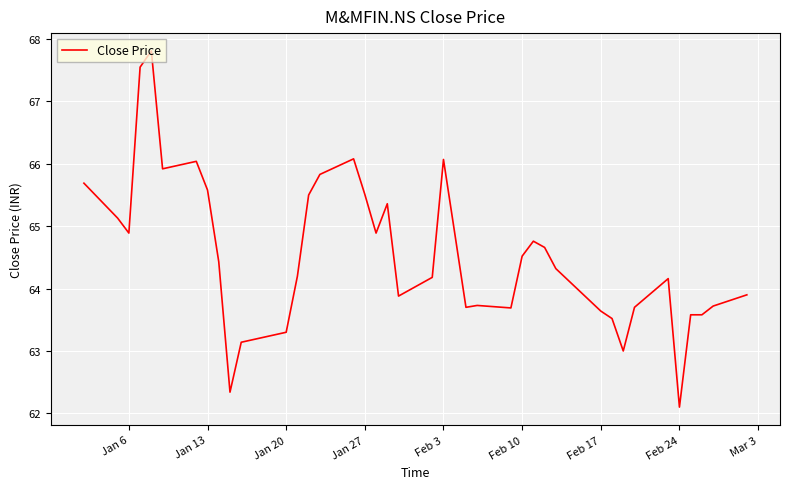

What is the difference between the maximum and minimum values?

5.7